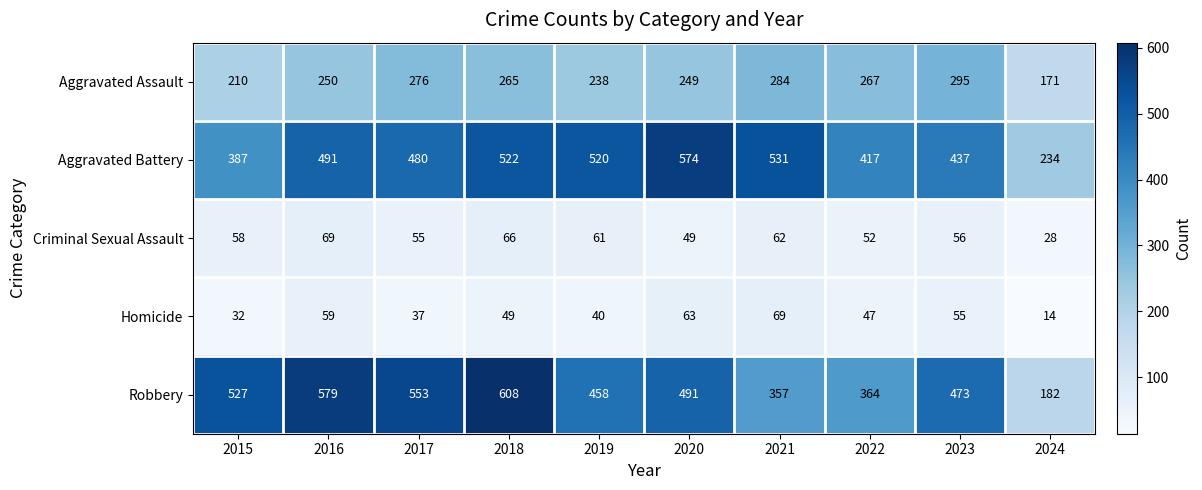

Is it true that Homicide equals 26 at 2021?

False